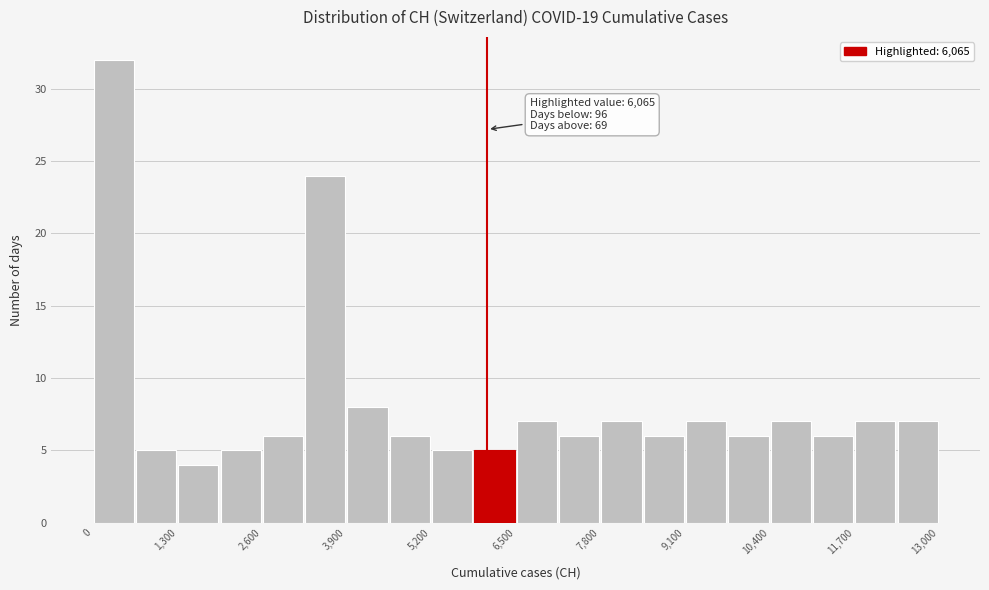

Around what value on the x-axis is the tallest bar? Give the approximate position of its centre, as read against the axis.

400